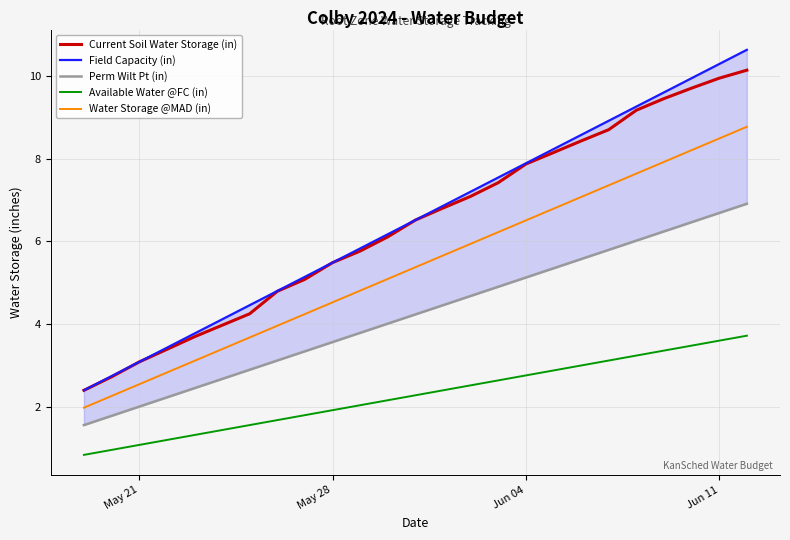

How many lines are shown in the chart?

5